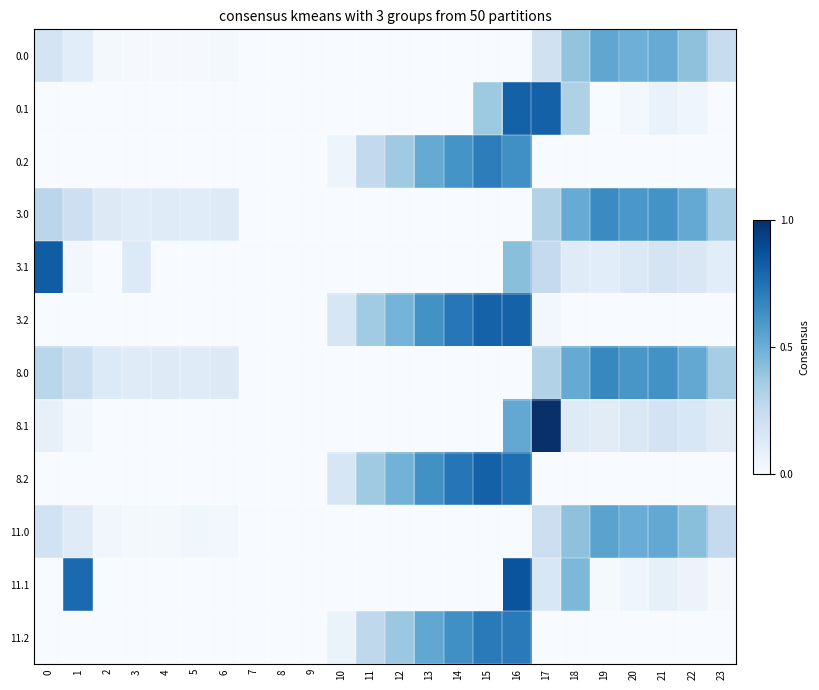

What is the total value across all series at 17?

3.3